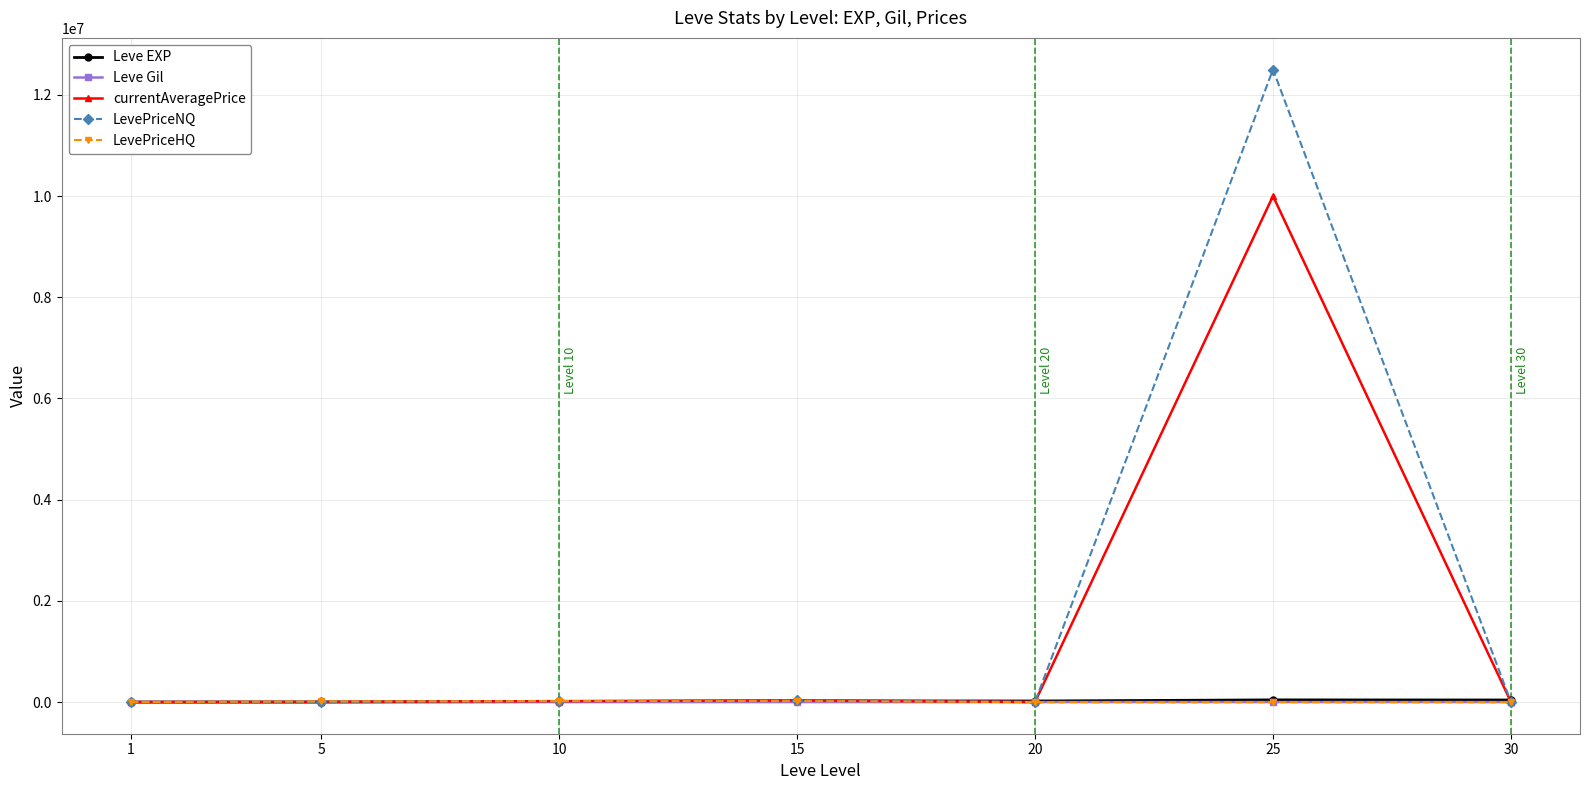

Does the chart display data point markers on the line(s)?

Yes